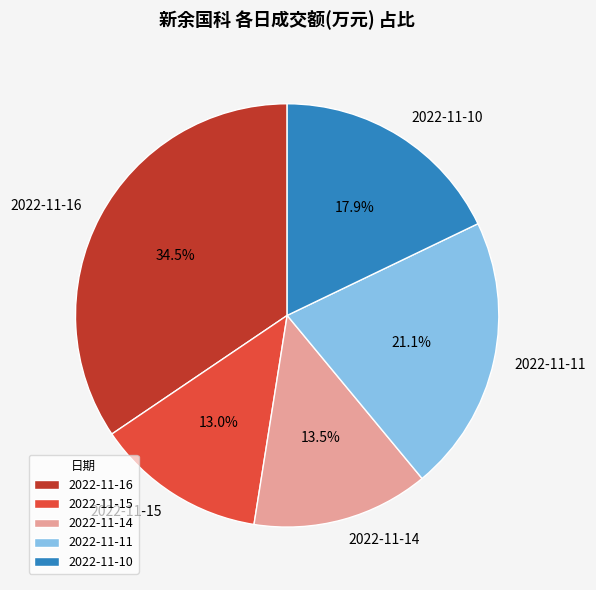

To the nearest percent, what is the difference between the 2022-11-10 and 2022-11-14 slice percentages?

4%